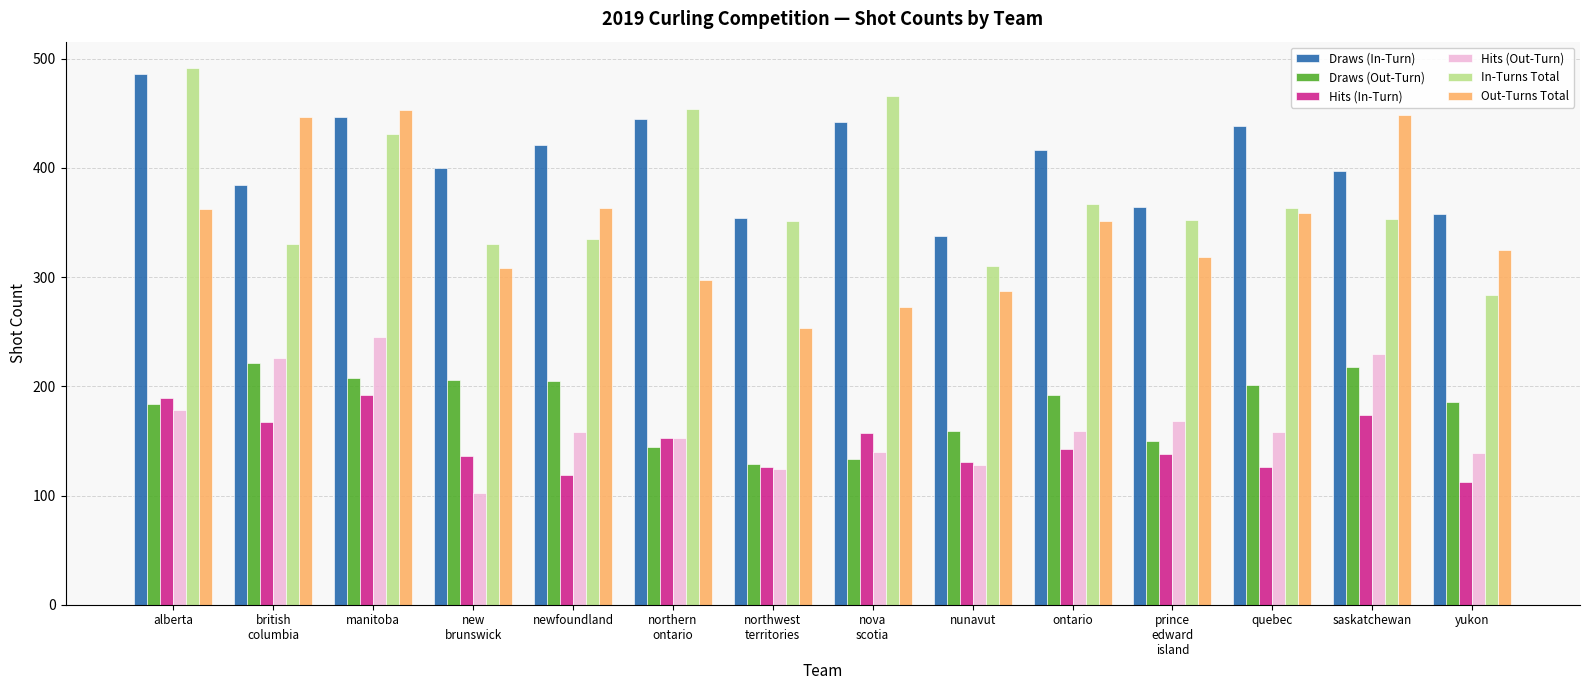

What is the sum of all Draws (In-Turn) values?

5690